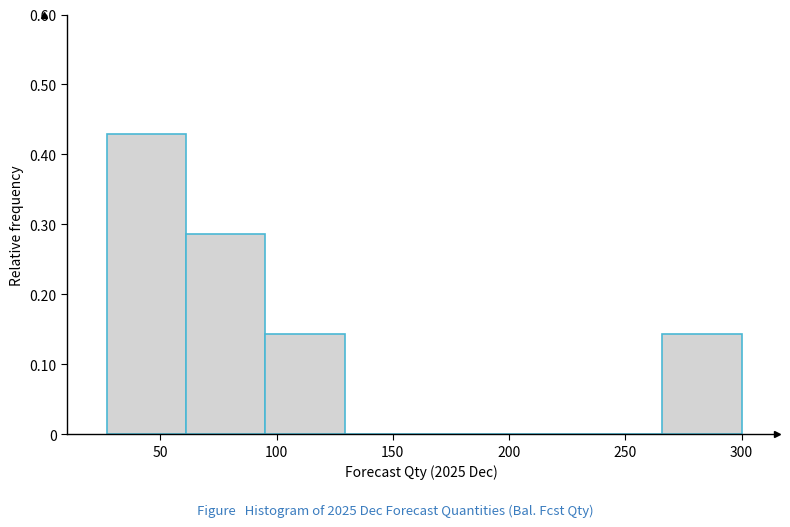

Over which range of the x-axis is the bar tallest?

25 to 60